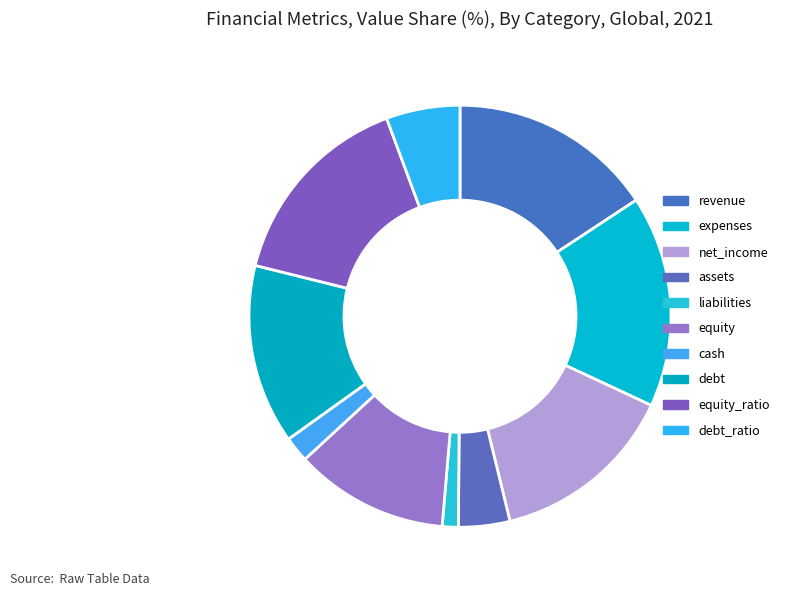

Is there any slice that represents more than half of the pie?

No